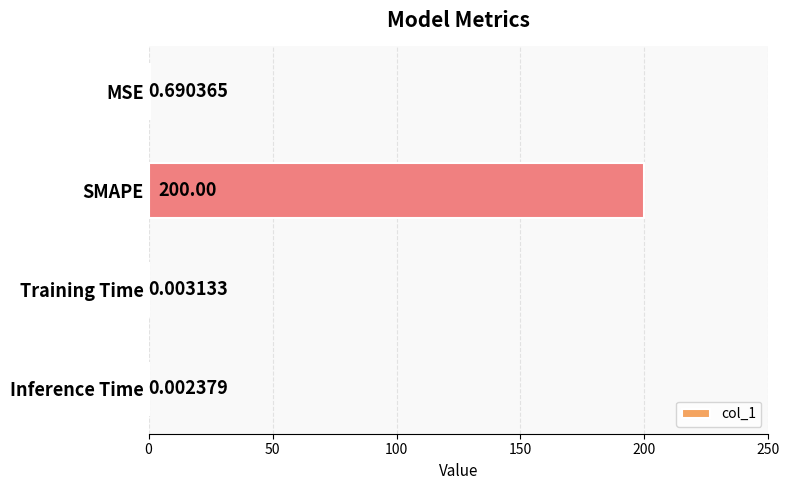

Which category has the highest value across all series?

SMAPE